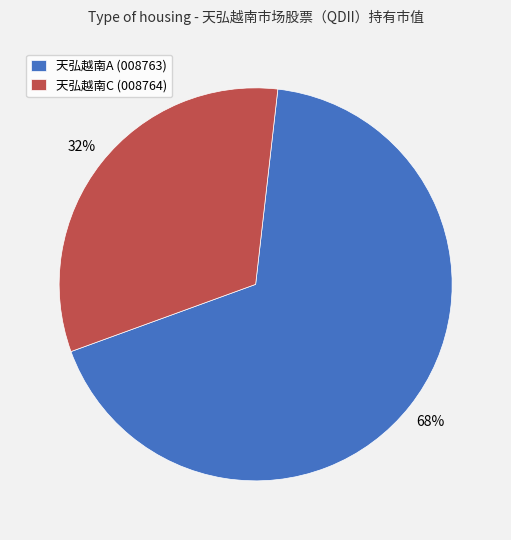

How many slices are in this pie chart?

2